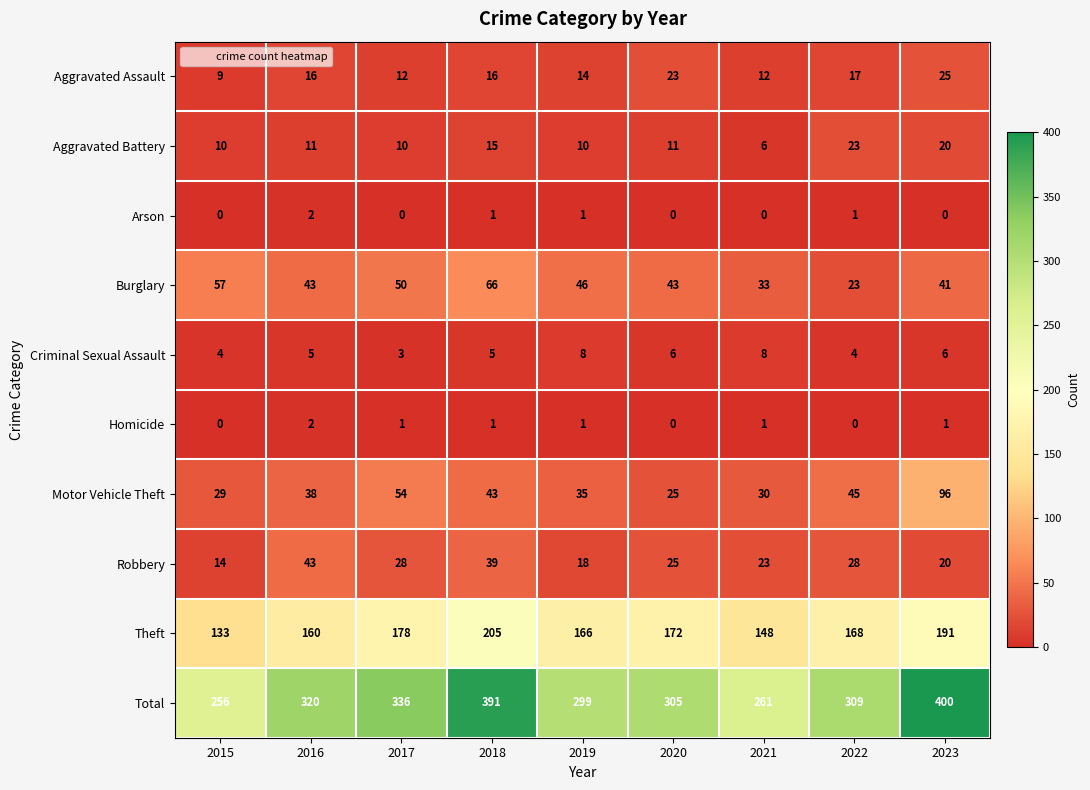

At how many categories does at least one series exceed 43?

9